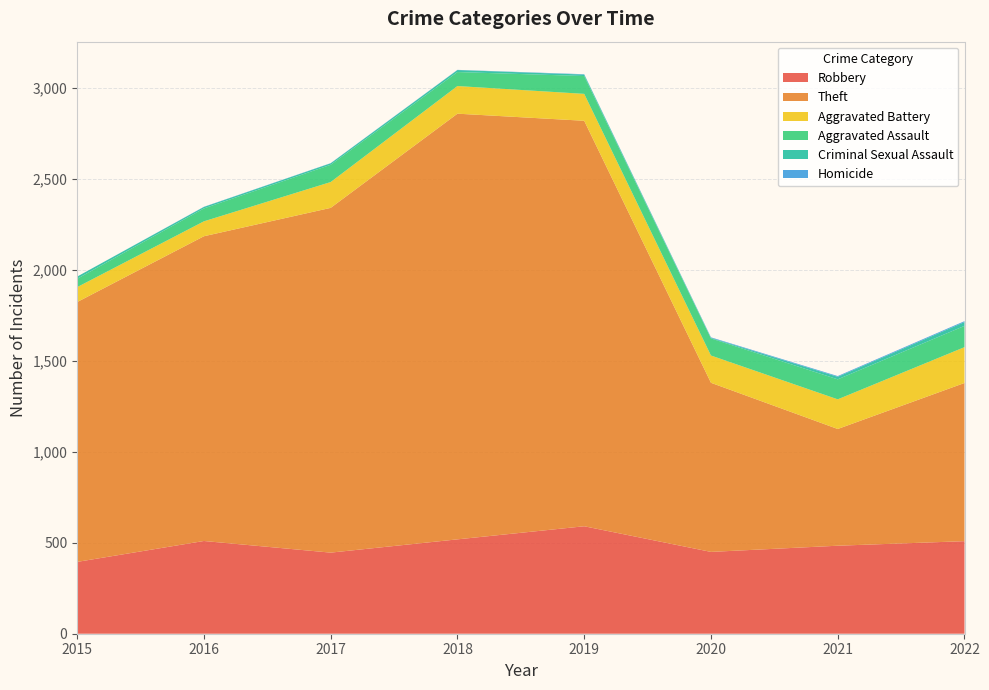

Reading left to right, transcribe all the data shown in this chart.

Robbery: 2015=395	2016=510	2017=446	2018=519	2019=591	2020=450	2021=484	2022=509
Theft: 2015=1429	2016=1676	2017=1896	2018=2341	2019=2230	2020=930	2021=642	2022=870
Aggravated Battery: 2015=82	2016=82	2017=142	2018=152	2019=148	2020=150	2021=163	2022=197
Aggravated Assault: 2015=46	2016=71	2017=95	2018=77	2019=98	2020=94	2021=110	2022=117
Criminal Sexual Assault: 2015=12	2016=8	2017=8	2018=11	2019=8	2020=3	2021=14	2022=21
Homicide: 2015=0	2016=1	2017=1	2018=1	2019=2	2020=3	2021=4	2022=5